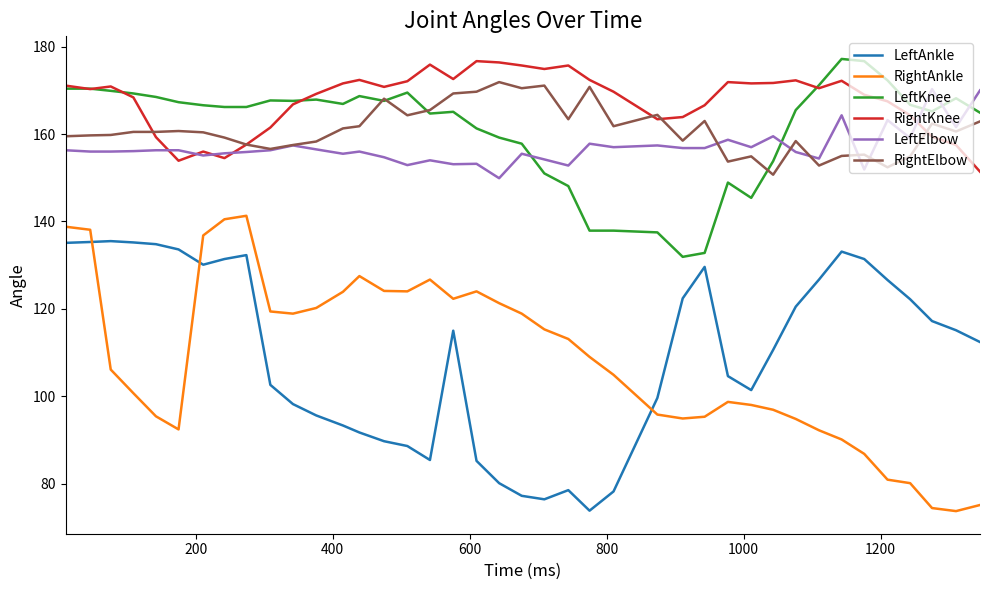

What is the maximum value shown in the chart?

177.2